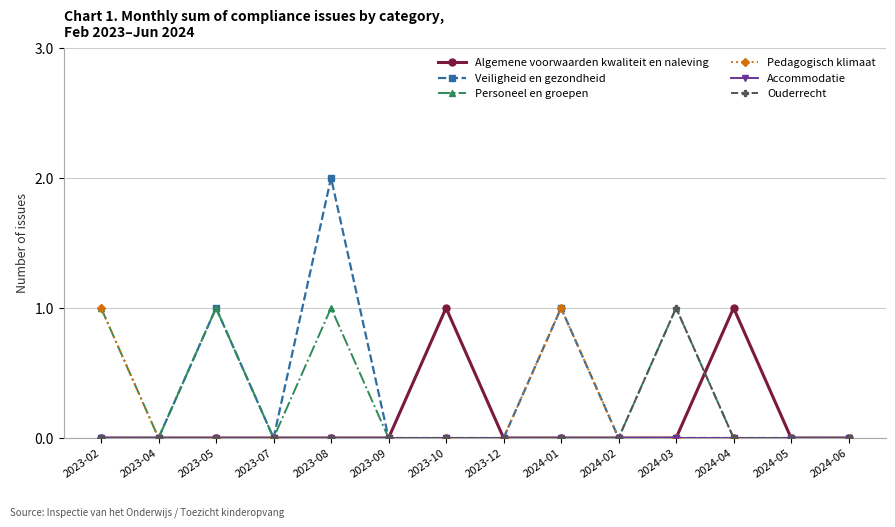

True or false: Ouderrecht has a value of 0 at 2023-04.

True